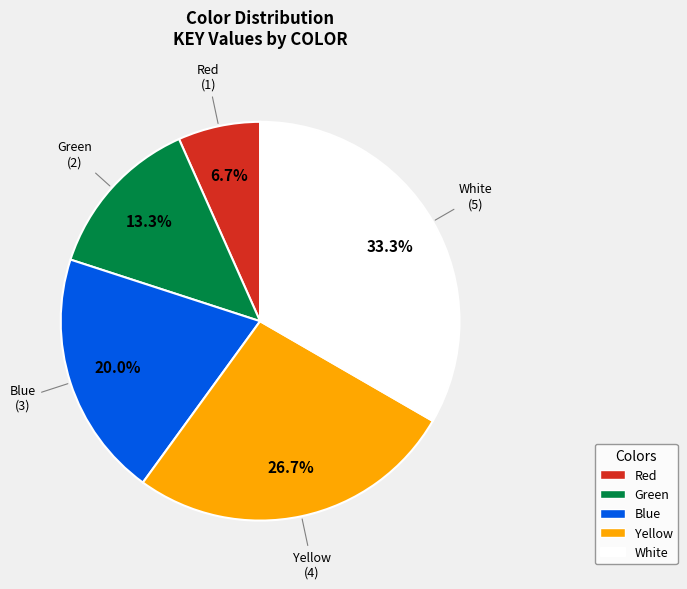

Count the number of slices in the pie.

5